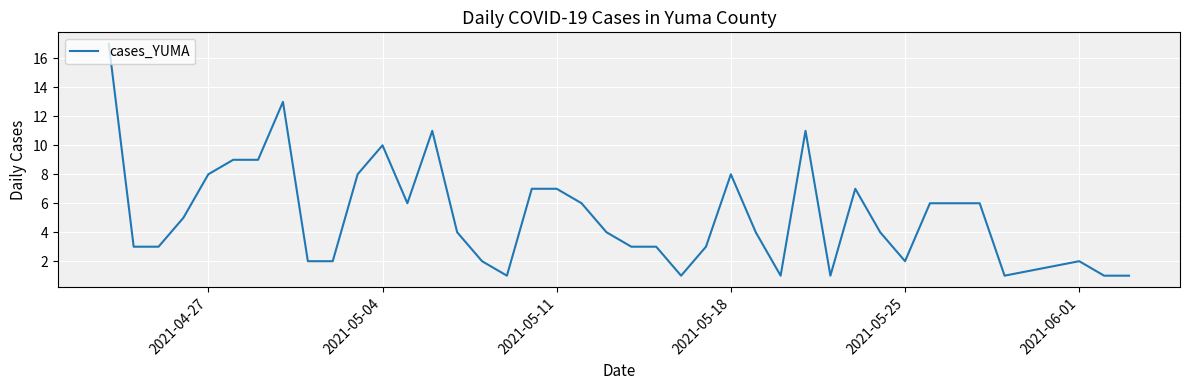

What is the difference between the maximum and minimum values?

16